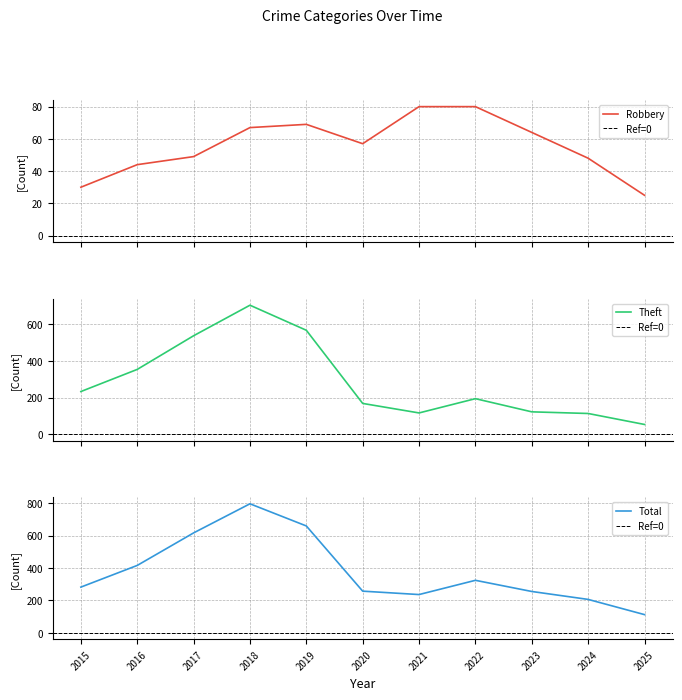

Read the Theft value at 2018, to the nearest 10.

700